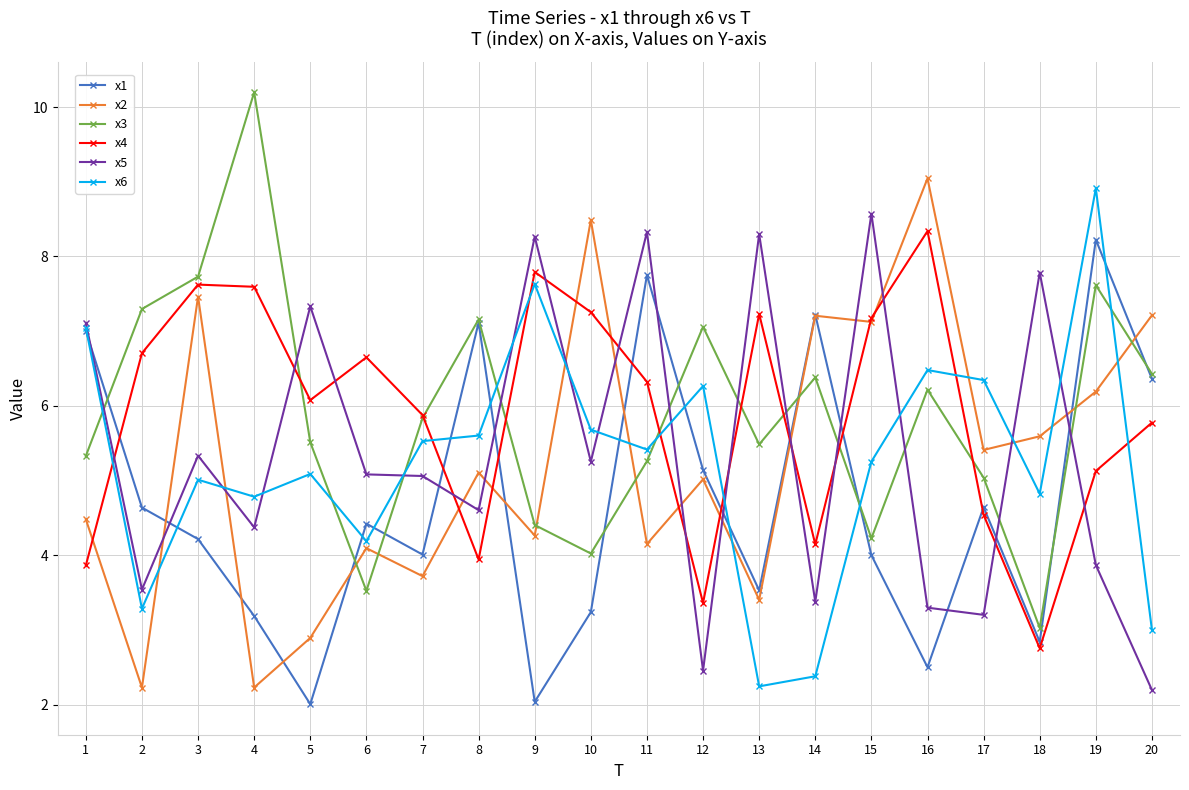

At which label does x6 reach its peak?

19